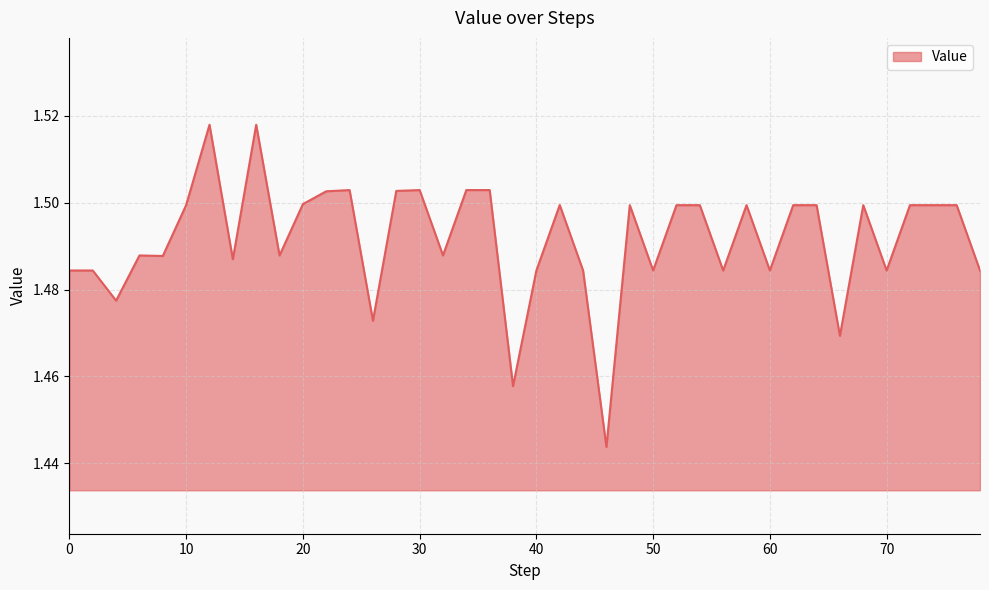

Does the chart have visible grid lines?

Yes